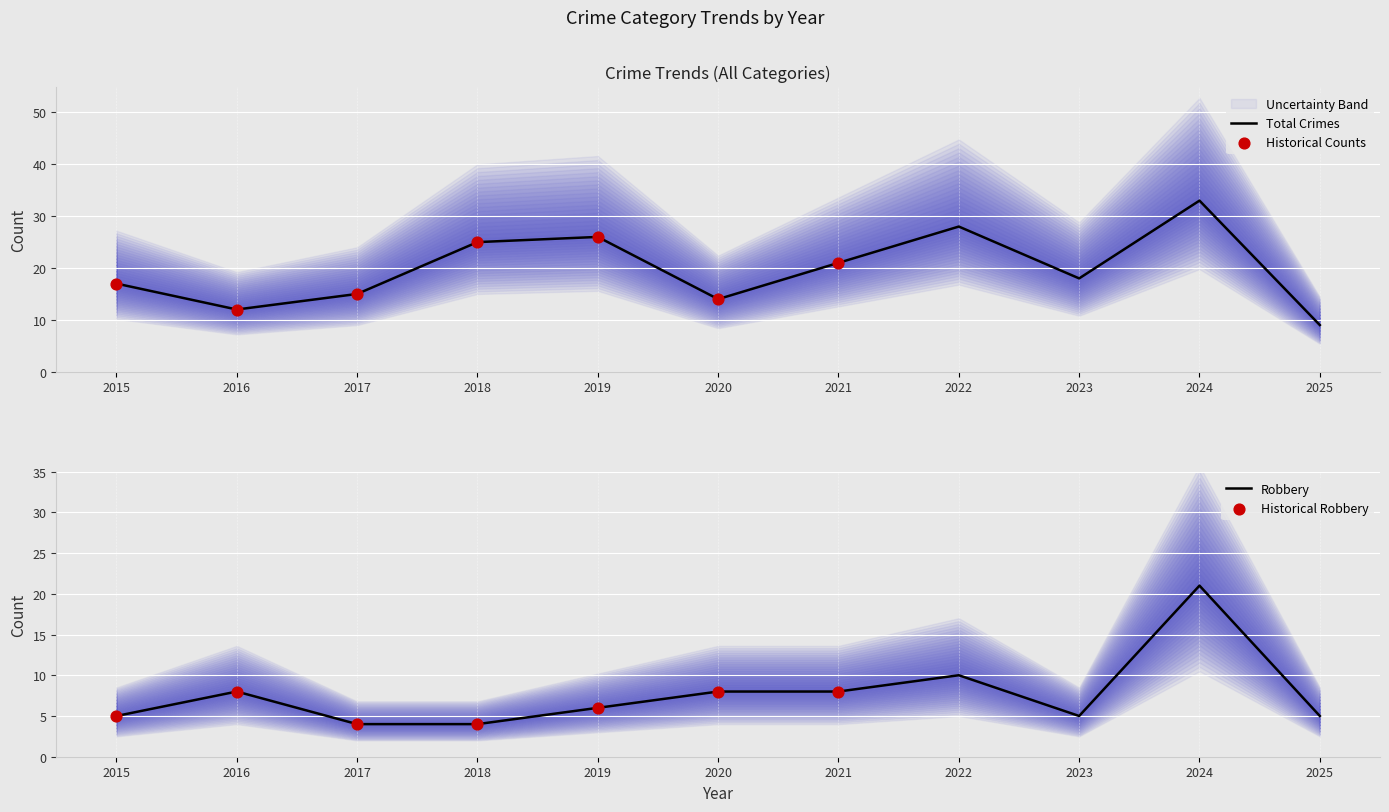

Which series has the widest spread of Y values?

Total